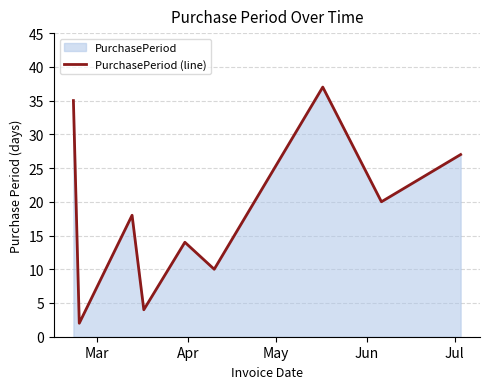

What is the greatest value displayed?

37